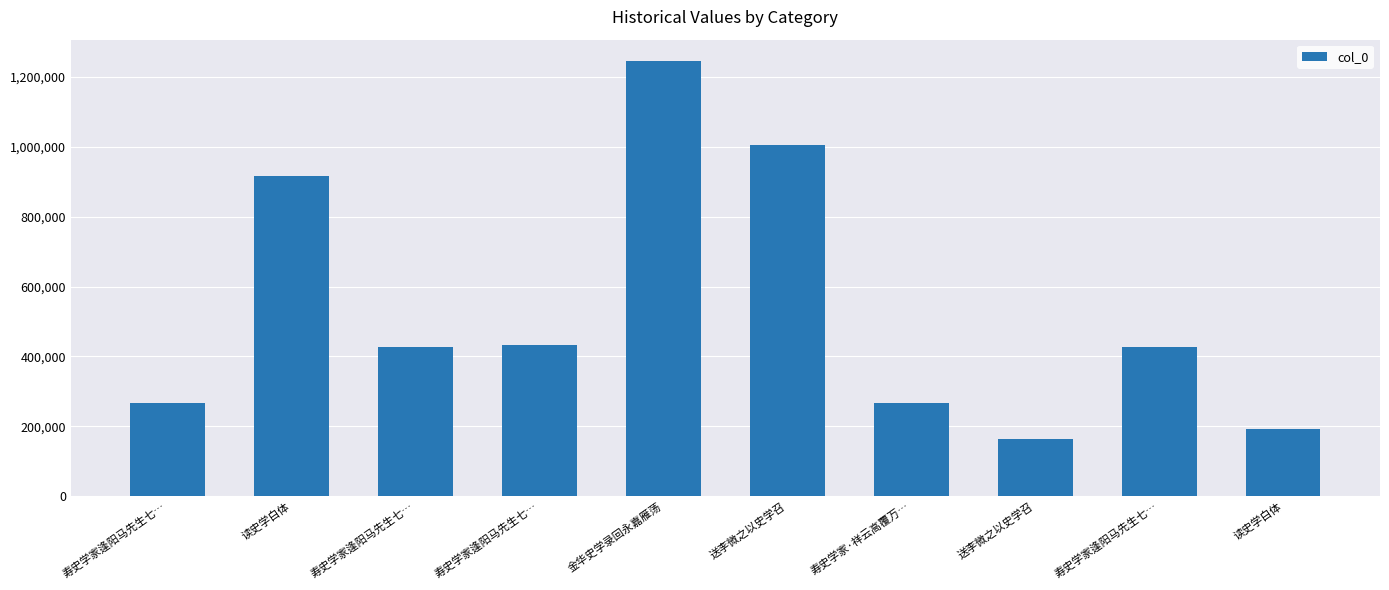

Rank the categories by value from lowest to highest.

送李微之以史学召, 读史学白体, 寿史学家逢阳马先生七…, 寿史学家·祥云高覆万…, 寿史学家逢阳马先生七…, 寿史学家逢阳马先生七…, 寿史学家逢阳马先生七…, 读史学白体, 送李微之以史学召, 金华史学录回永嘉雁荡